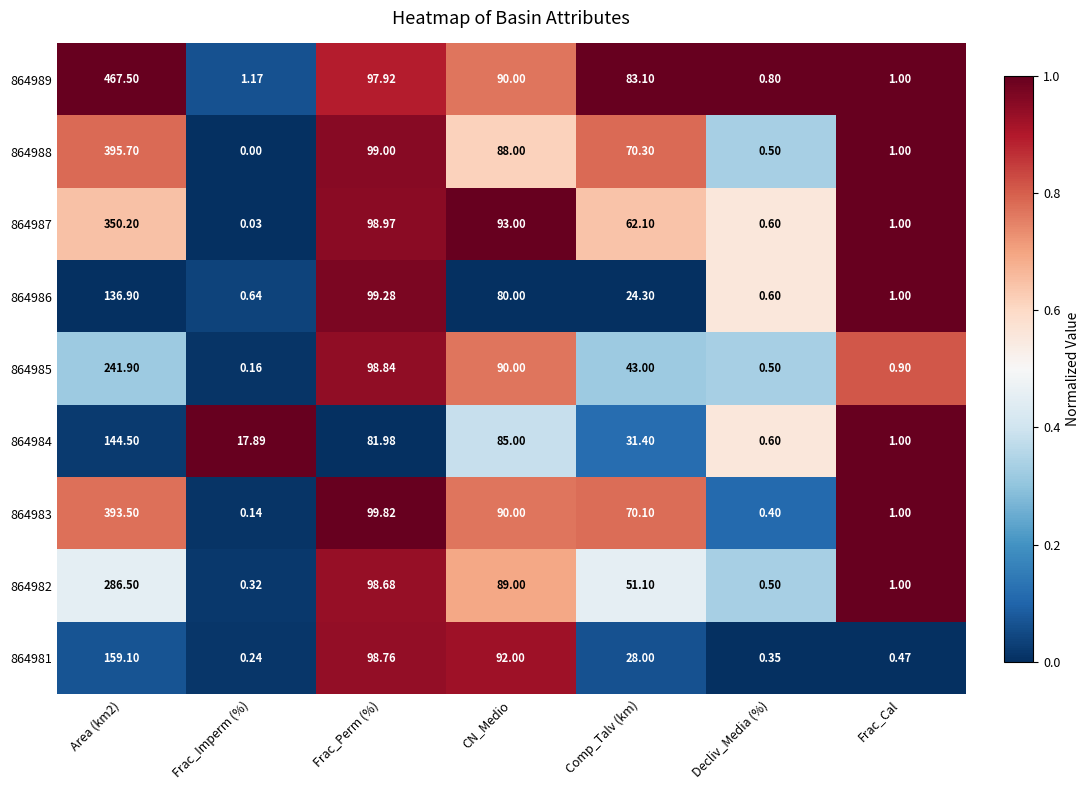

At which label does 864986 reach its minimum?

Decliv_Media (%)